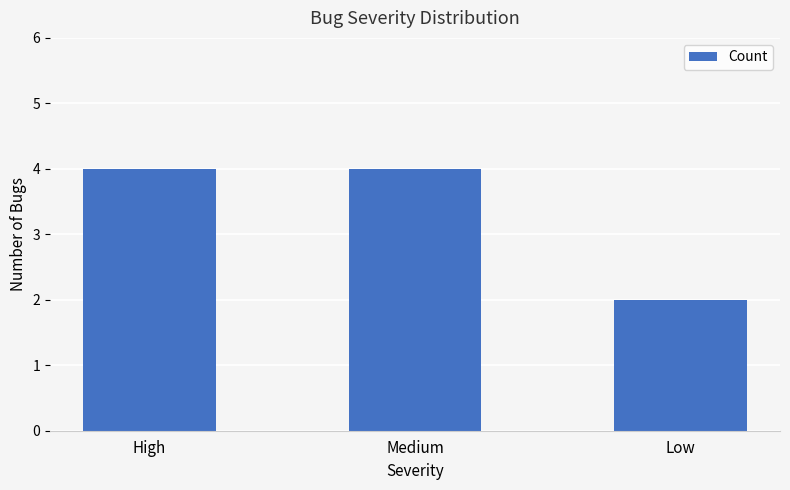

Reading left to right, list all the values displayed in this chart.

High=4	Medium=4	Low=2